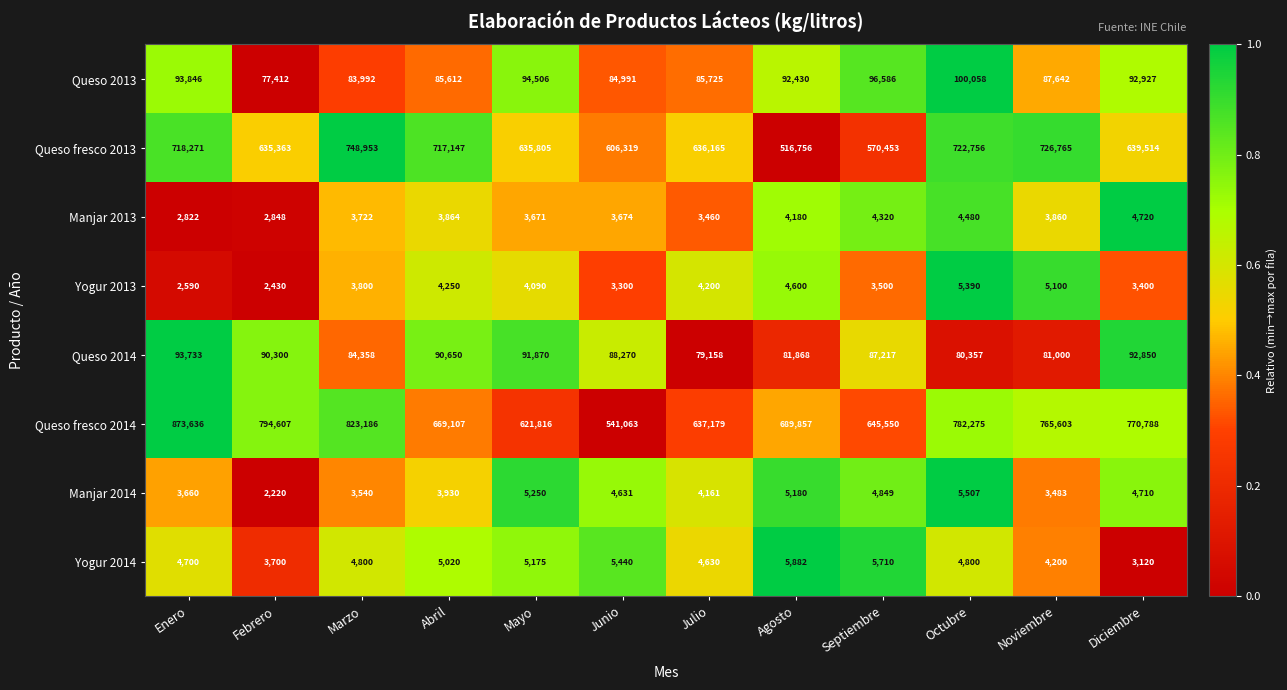

What is the smallest value displayed?

2220